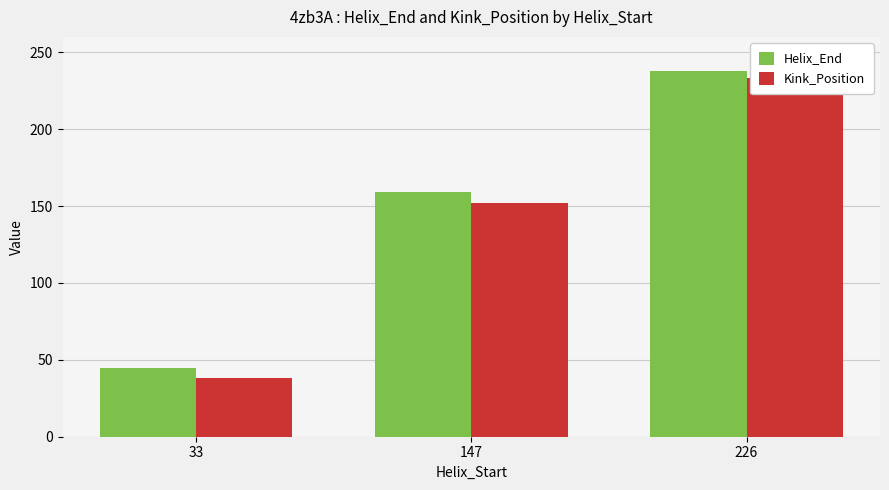

What is the minimum value shown in the chart?

38